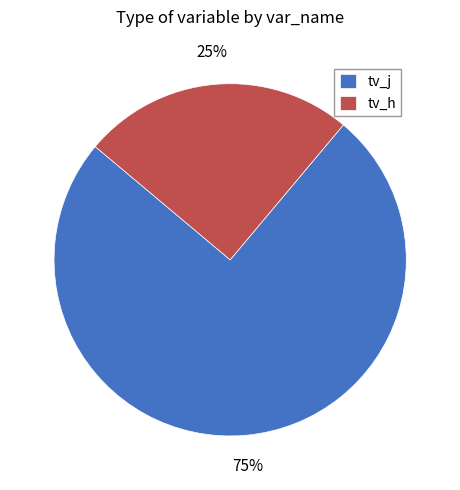

True or false: tv_j accounts for 61% of the total.

False